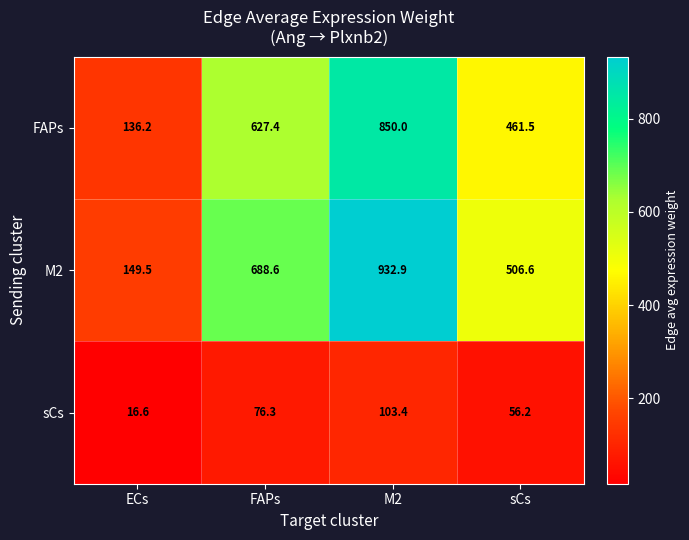

Which label corresponds to the smallest value in the chart?

ECs